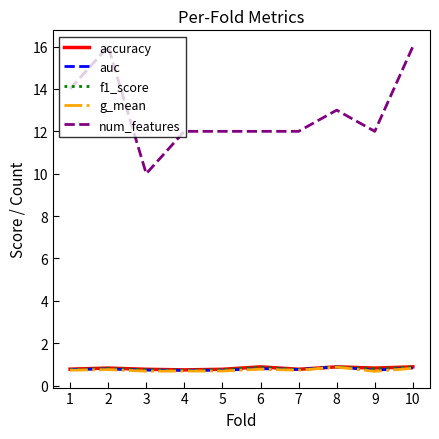

What is the total value across all series at 10?

19.4